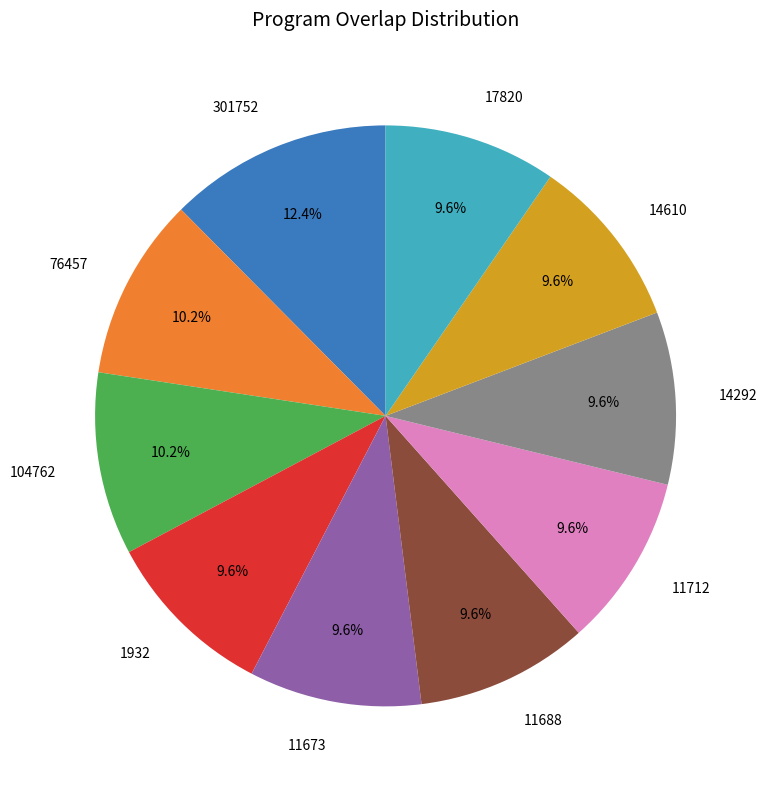

Count the number of slices in the pie.

10